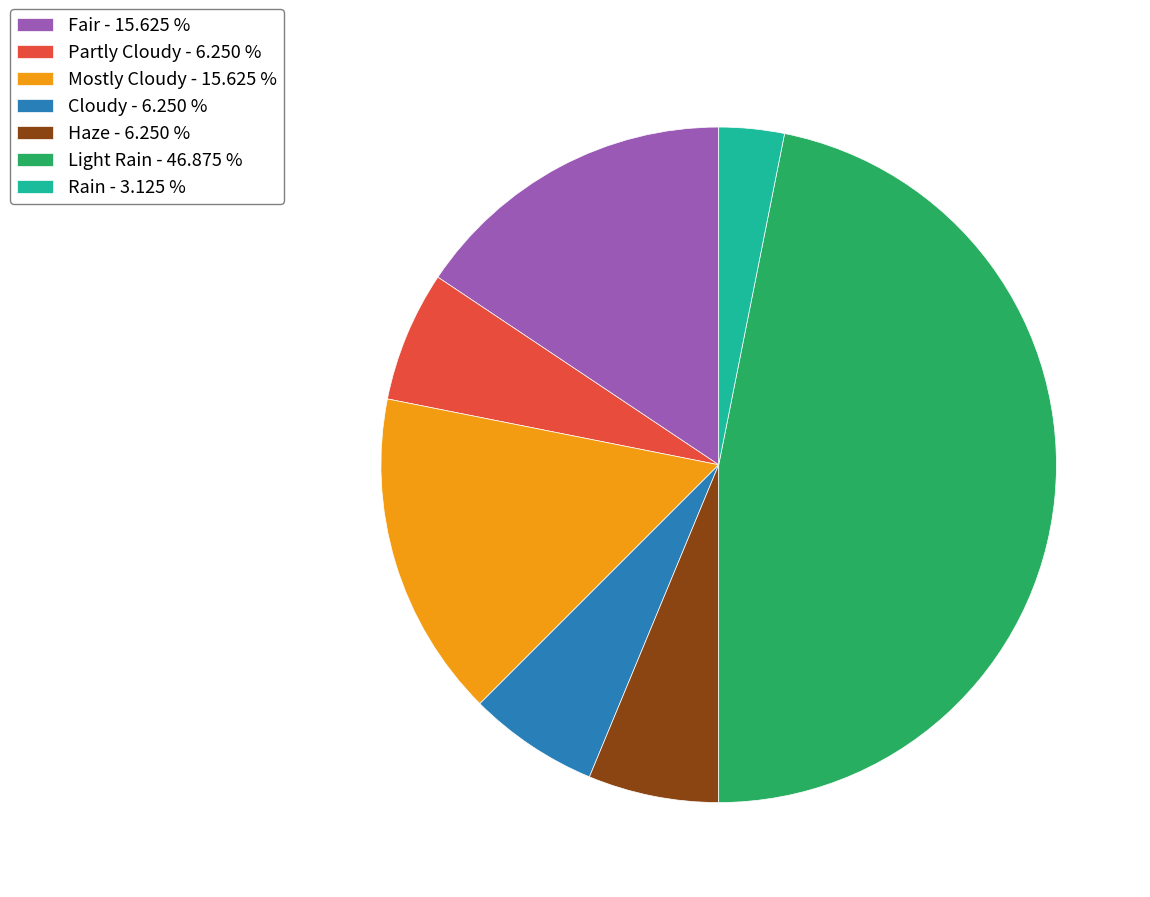

Combined, do Partly Cloudy - 6.250 % and Haze - 6.250 % account for over 50%?

No